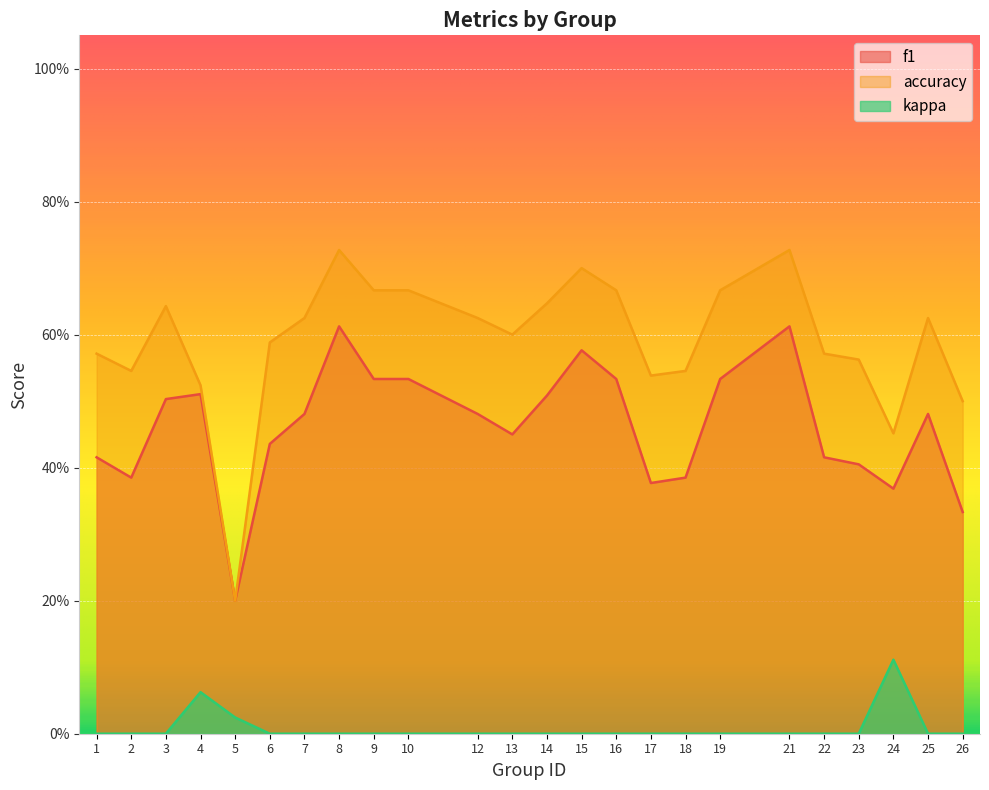

What is the total value across all series at 8?

1.3